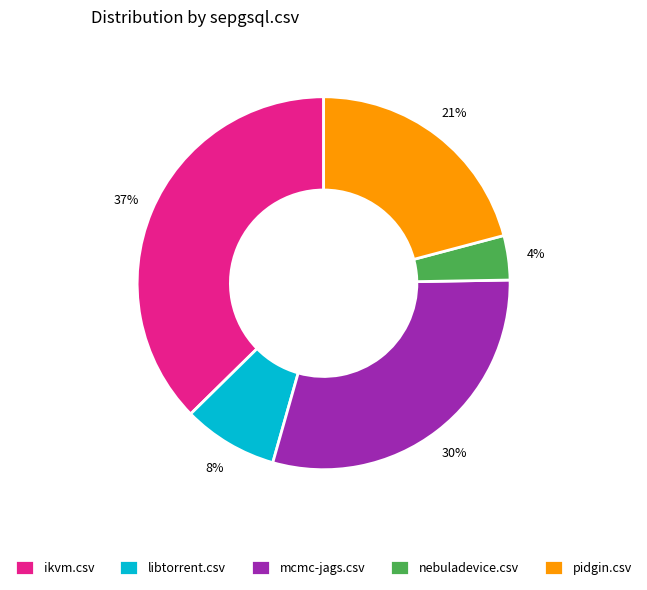

Which slice is the smallest?

nebuladevice.csv